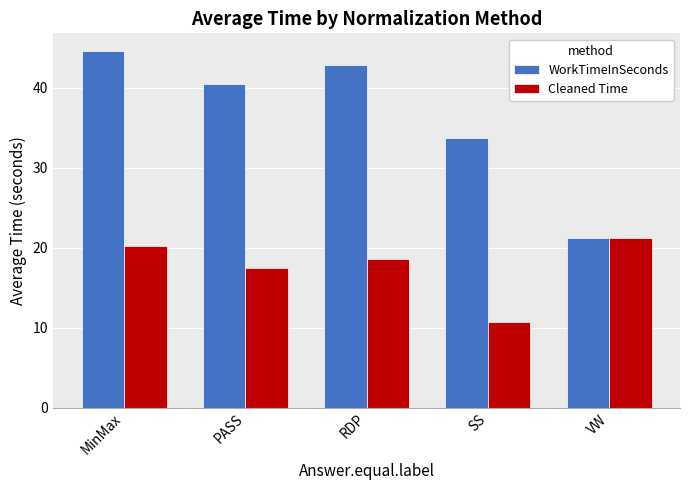

How many data points in Cleaned Time are less than 18?

2